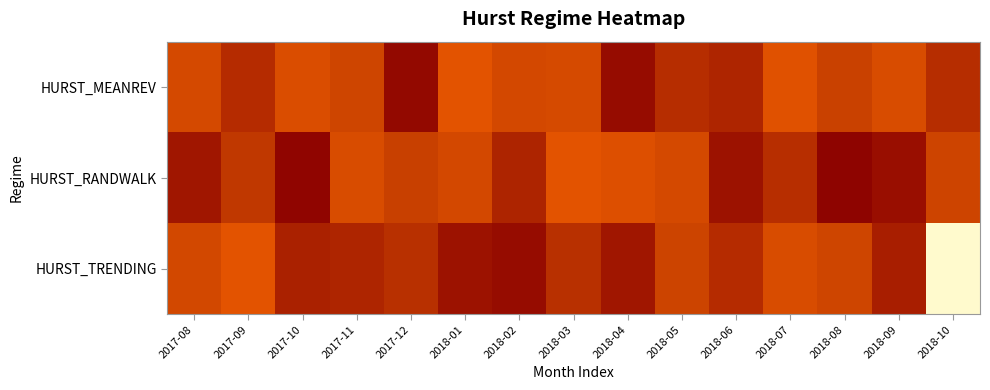

What is the total value across all series at 2017-11?

0.6